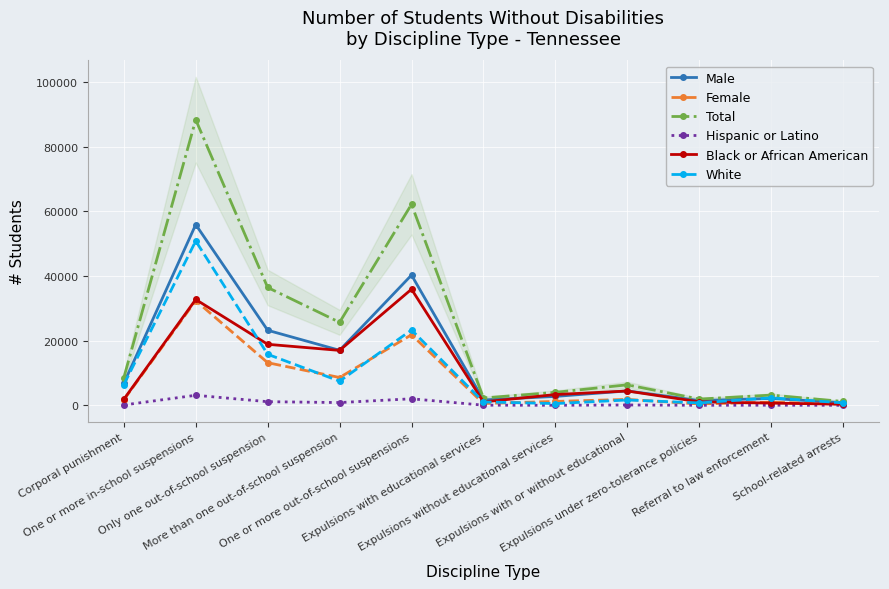

What is the sum of all White values?

111286